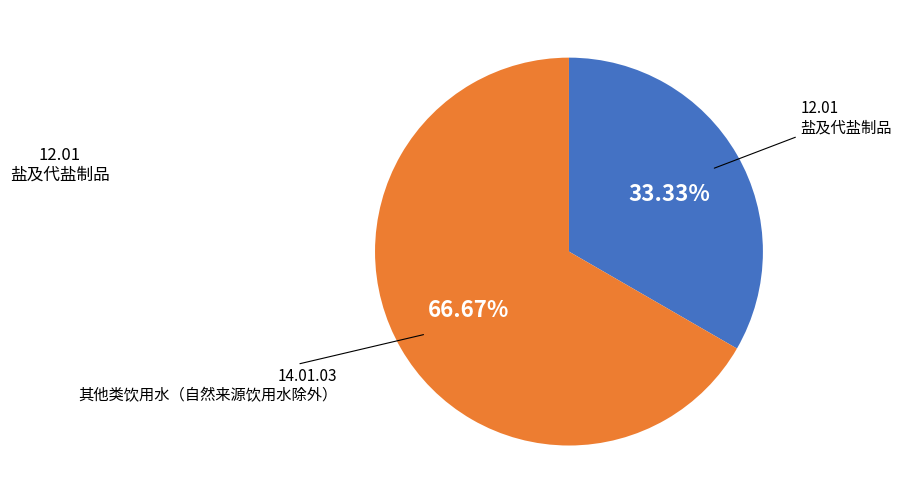

Count the number of slices in the pie.

2